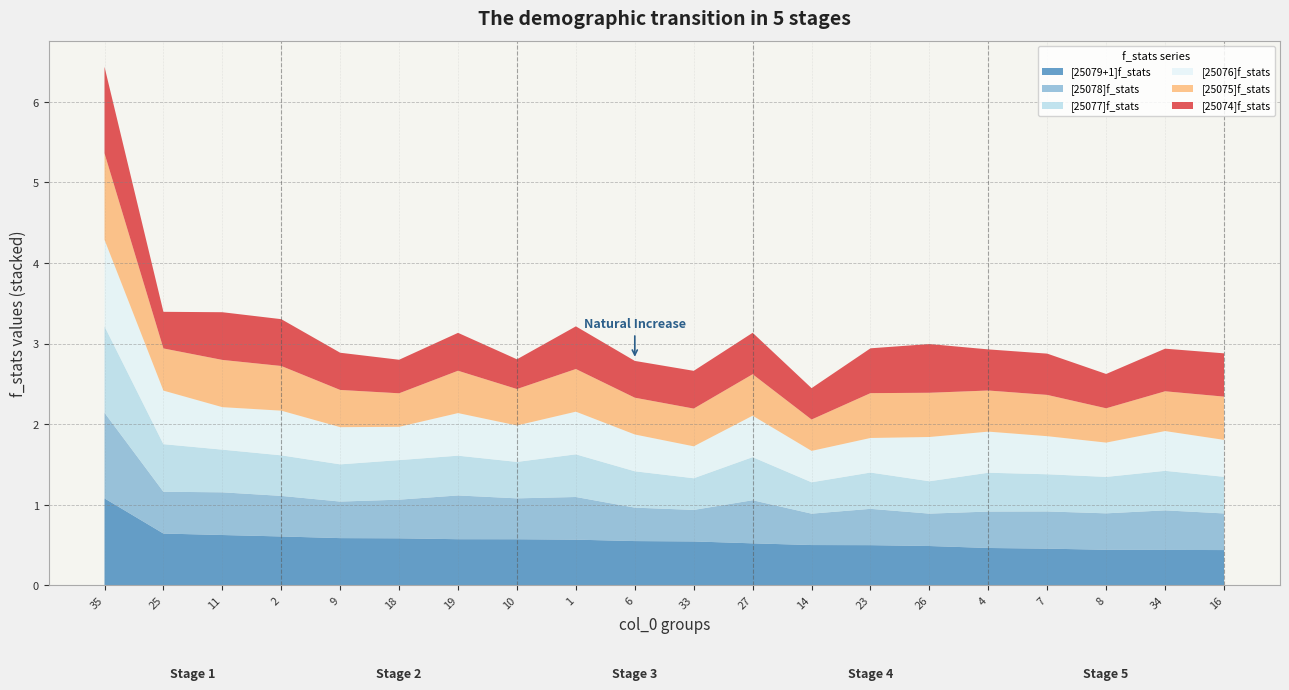

Reading left to right, what are all the values shown in this chart?

[25079+1]f_stats: 1.1	0.6	0.6	0.6	0.6	0.6	0.6	0.6	0.6	0.5	0.5	0.5	0.5	0.5	0.5	0.5	0.5	0.4	0.4	0.4
[25078]f_stats: 1.1	0.5	0.5	0.5	0.5	0.5	0.5	0.5	0.5	0.4	0.4	0.5	0.4	0.5	0.4	0.5	0.5	0.5	0.5	0.5
[25077]f_stats: 1.1	0.6	0.5	0.5	0.5	0.5	0.5	0.5	0.5	0.5	0.4	0.5	0.4	0.5	0.4	0.5	0.5	0.5	0.5	0.5
[25076]f_stats: 1.1	0.7	0.5	0.6	0.5	0.4	0.5	0.5	0.5	0.5	0.4	0.5	0.4	0.4	0.5	0.5	0.5	0.4	0.5	0.5
[25075]f_stats: 1.1	0.5	0.6	0.6	0.5	0.4	0.5	0.5	0.5	0.5	0.5	0.5	0.4	0.6	0.5	0.5	0.5	0.4	0.5	0.5
[25074]f_stats: 1.1	0.5	0.6	0.6	0.5	0.4	0.5	0.4	0.5	0.5	0.5	0.5	0.4	0.6	0.6	0.5	0.5	0.4	0.5	0.5